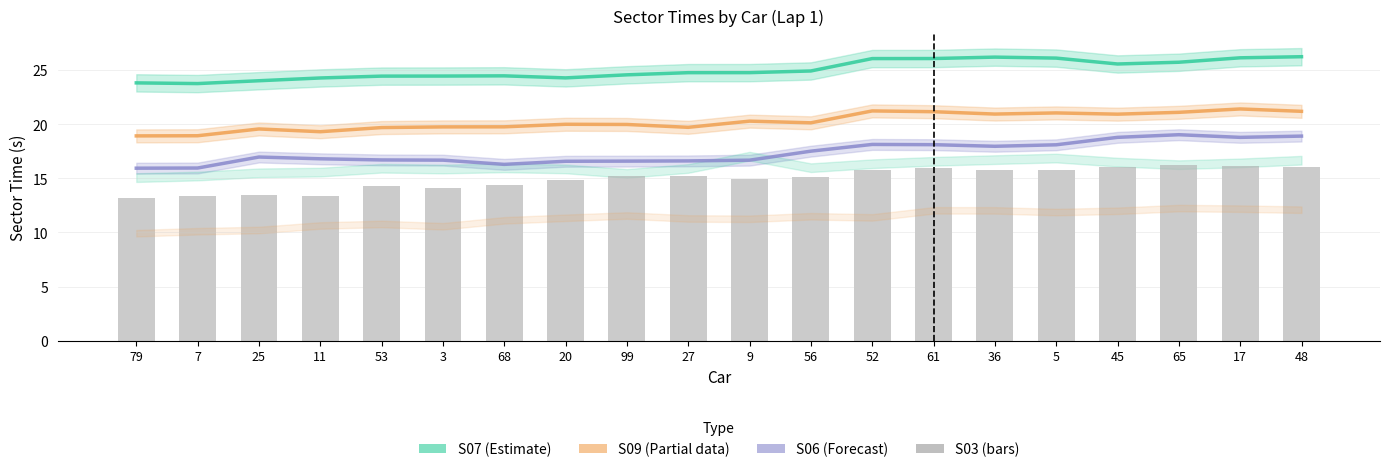

Are the bars horizontal?

No